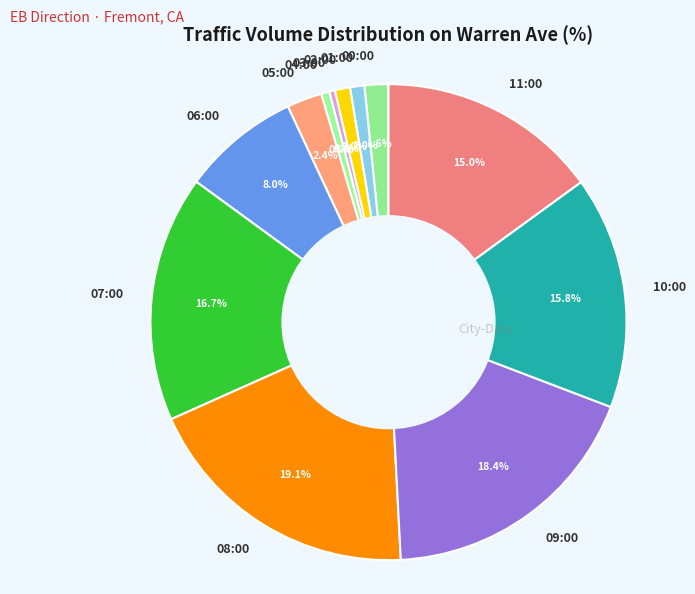

To the nearest percent, what is the average slice percentage?

8%